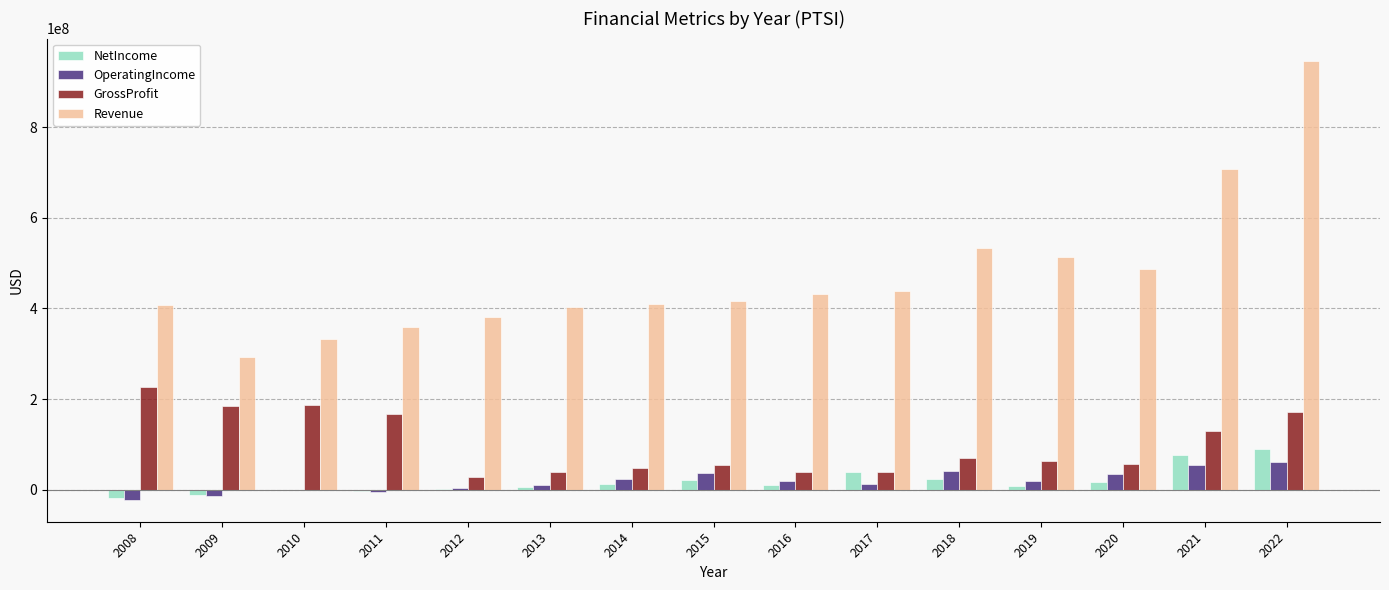

What is the maximum value shown in the chart?

946862000